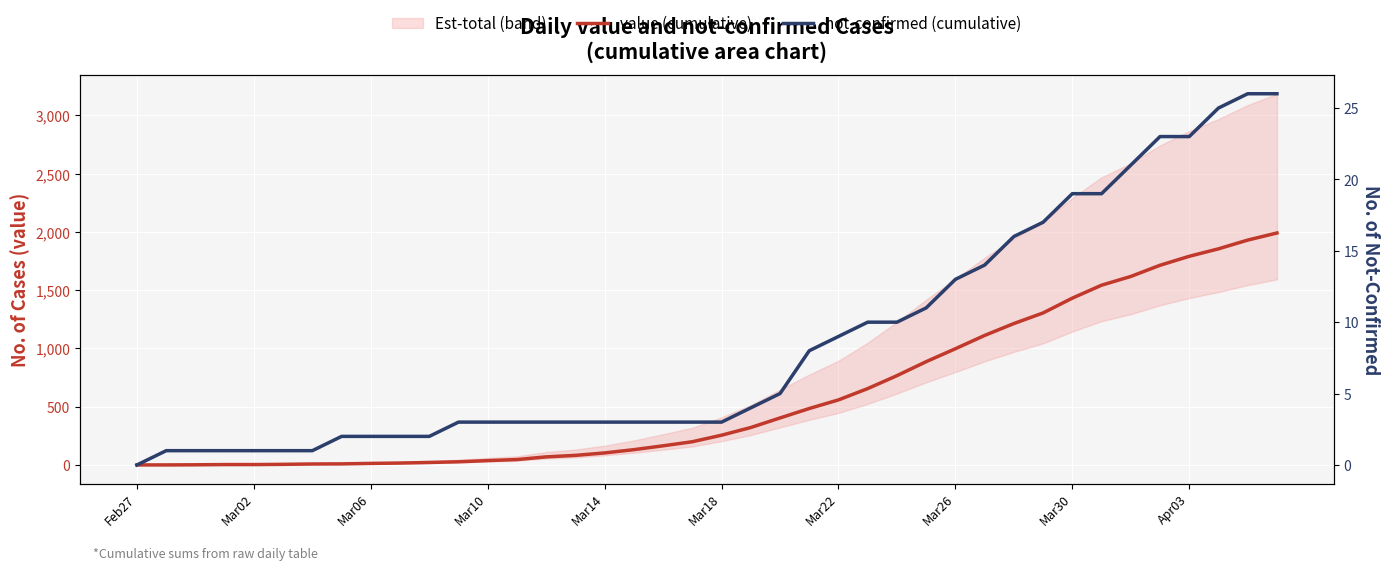

What is the value of the not-confirmed (cumulative) point at the 28th from the left?

11